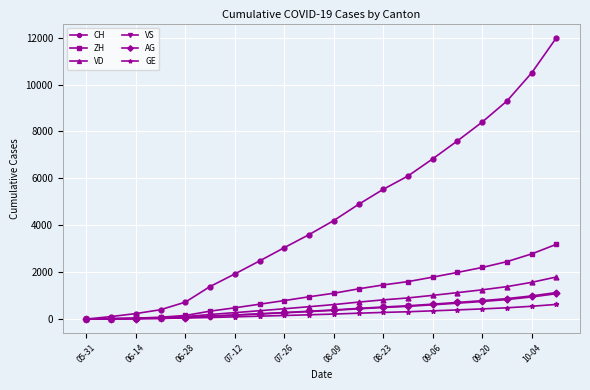

Which series has the widest spread of values?

CH